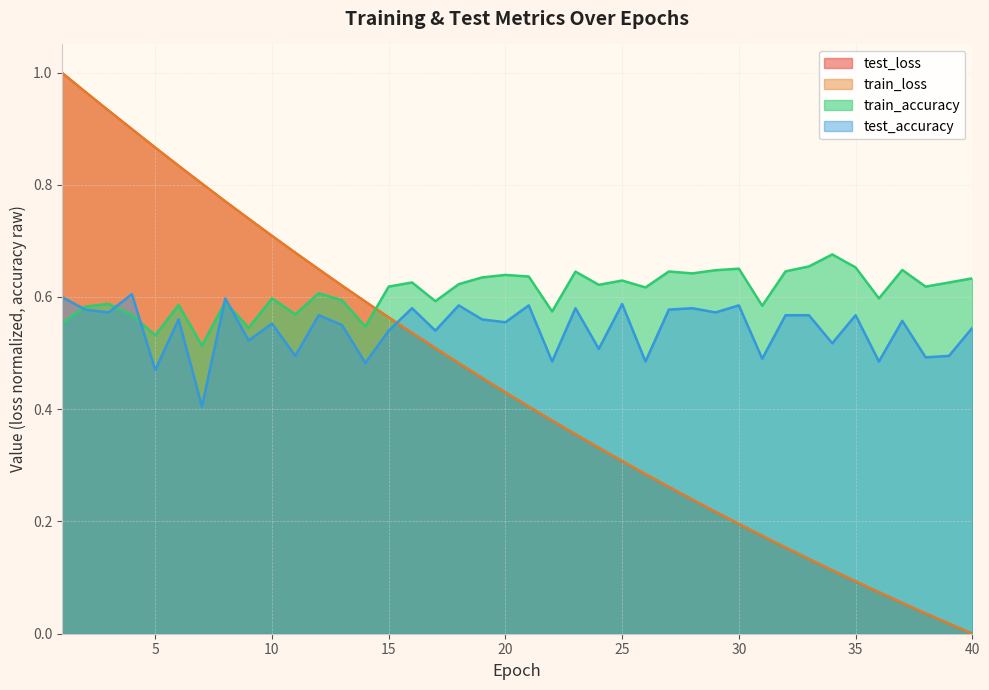

What is the sum of all train_loss values?

17.9